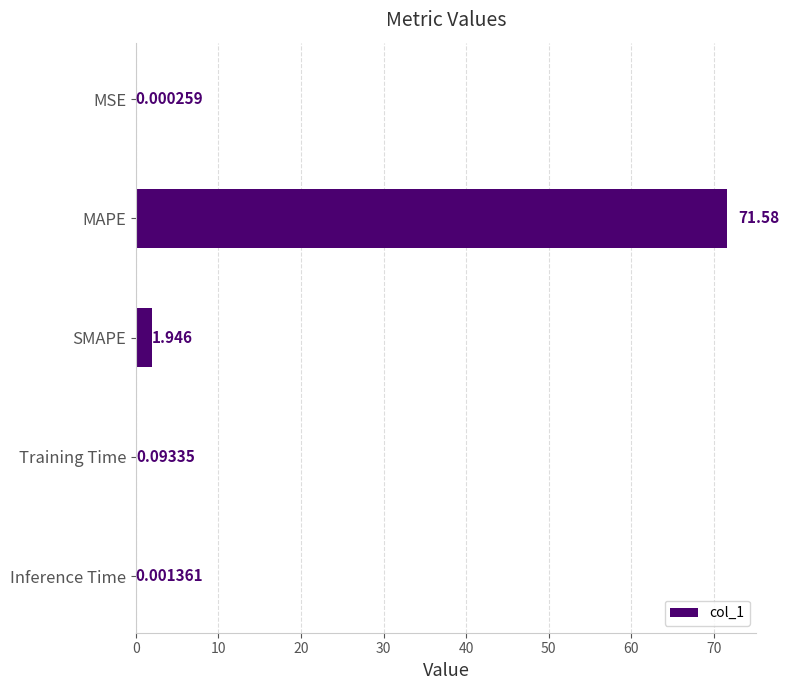

Which label corresponds to the largest value in the chart?

MAPE